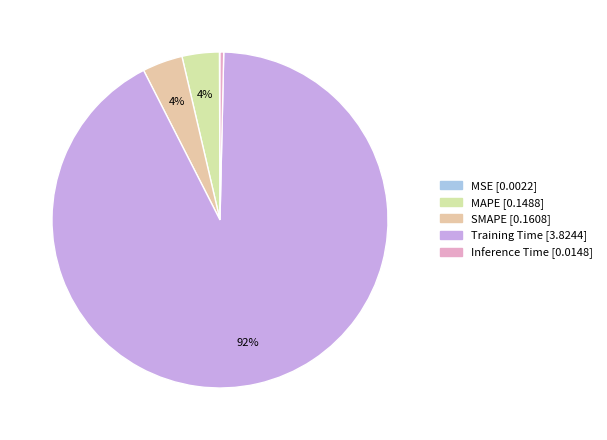

Which slice is the largest?

Training Time